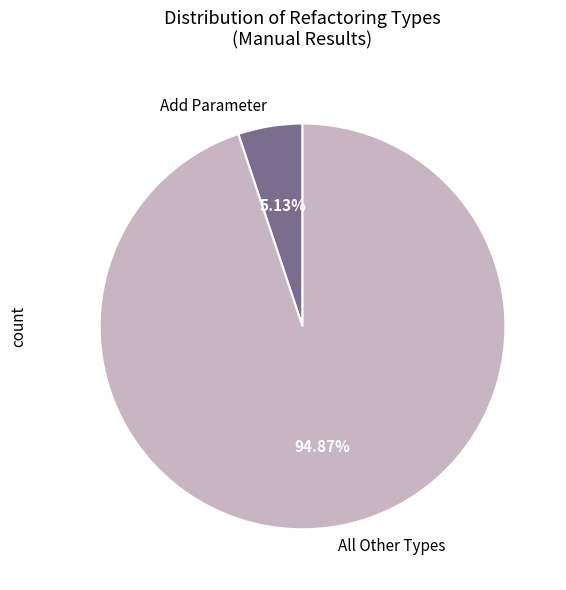

Which slice represents more than half of the pie?

All Other Types